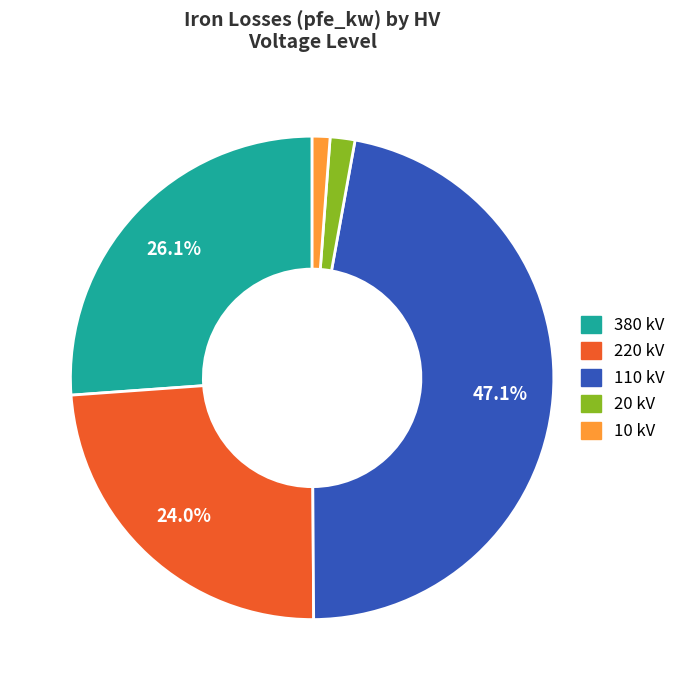

Does 10 kV represent more than half of the total?

No